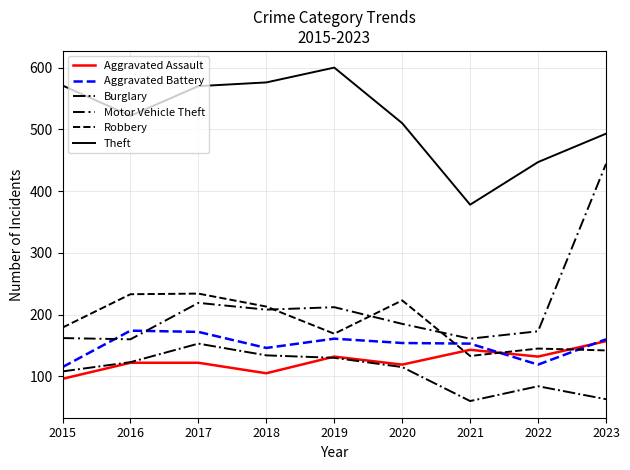

At which label is Motor Vehicle Theft closest to 302?

2017